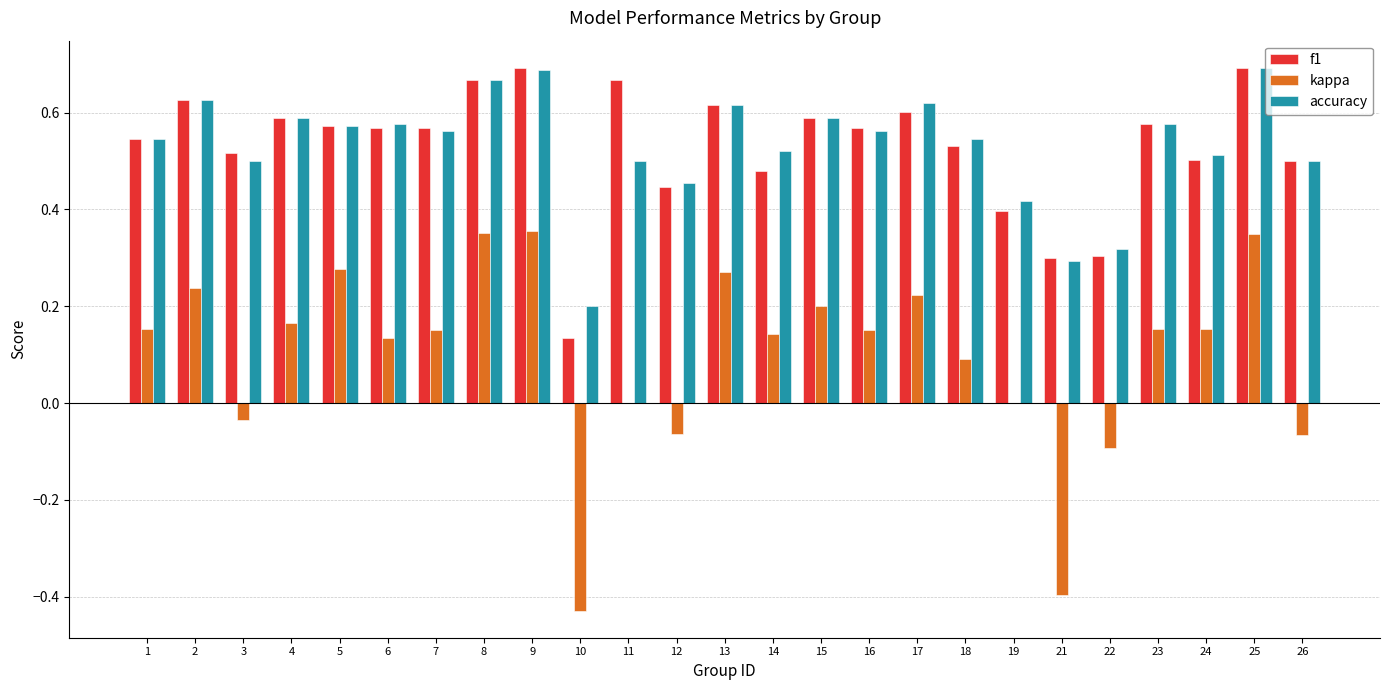

Is the value of kappa at 23 greater than the value of f1 at 18?

No